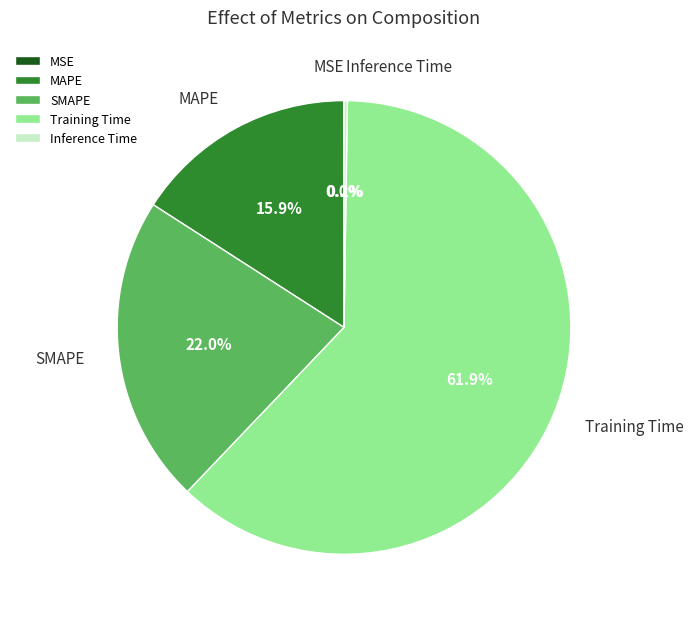

True or false: SMAPE accounts for 10% of the total.

False